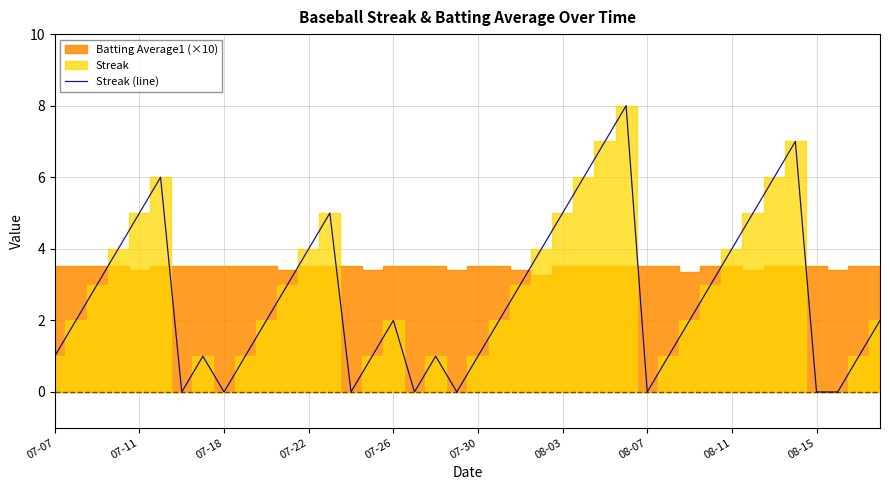

True or false: Streak (line) has a value of 3 at 07-11.

False